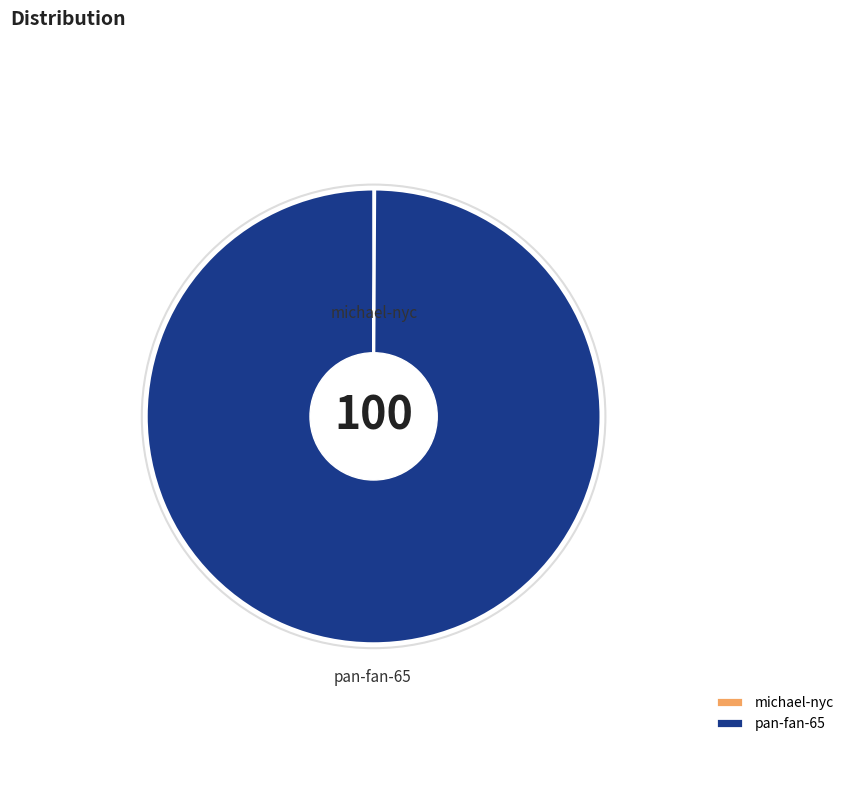

What percentage do pan-fan-65 and michael-nyc together represent?

100.0%